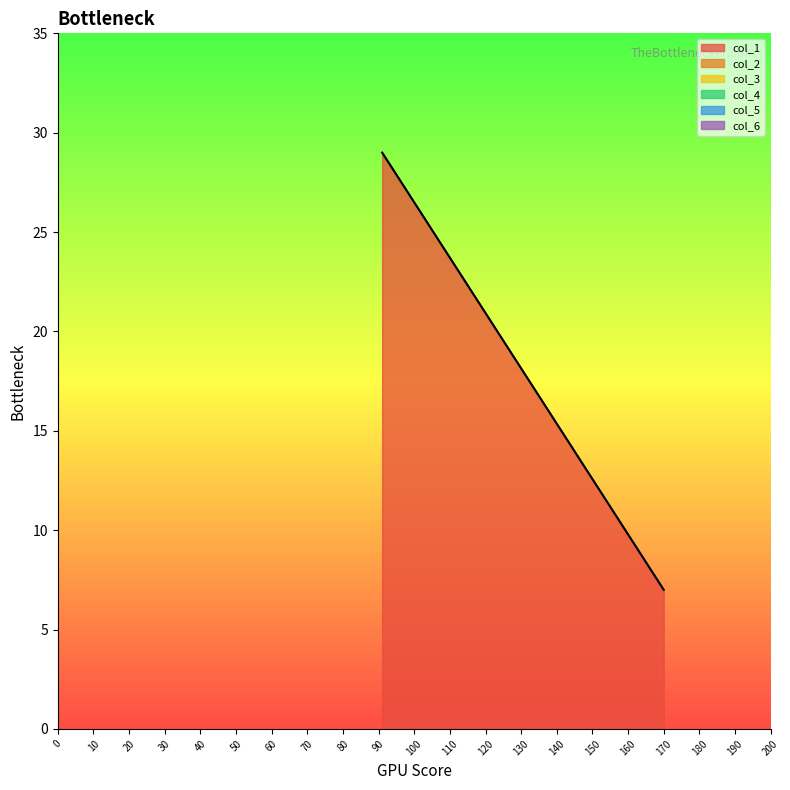

Between 0 and 0, which series saw the biggest shift?

col_1